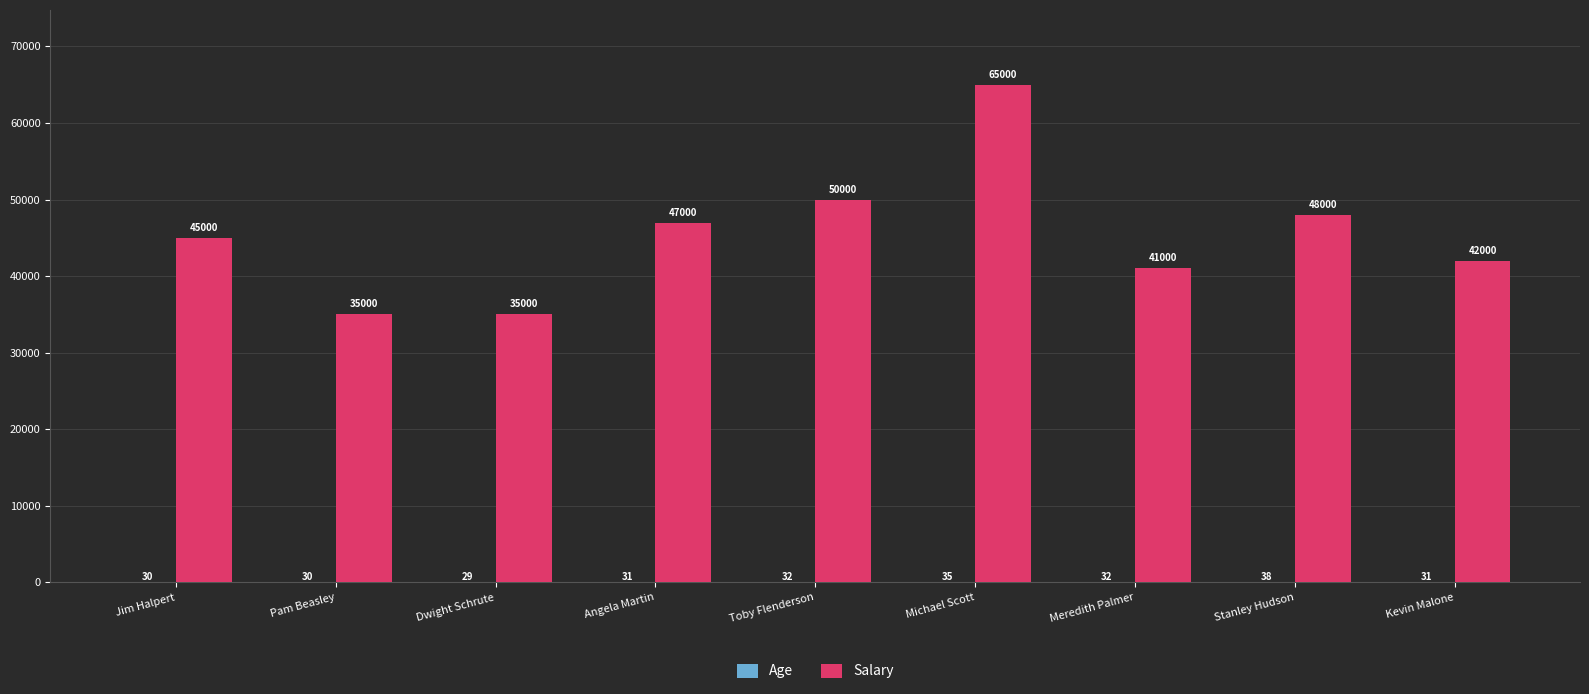

Which series has the largest total across all categories?

Salary